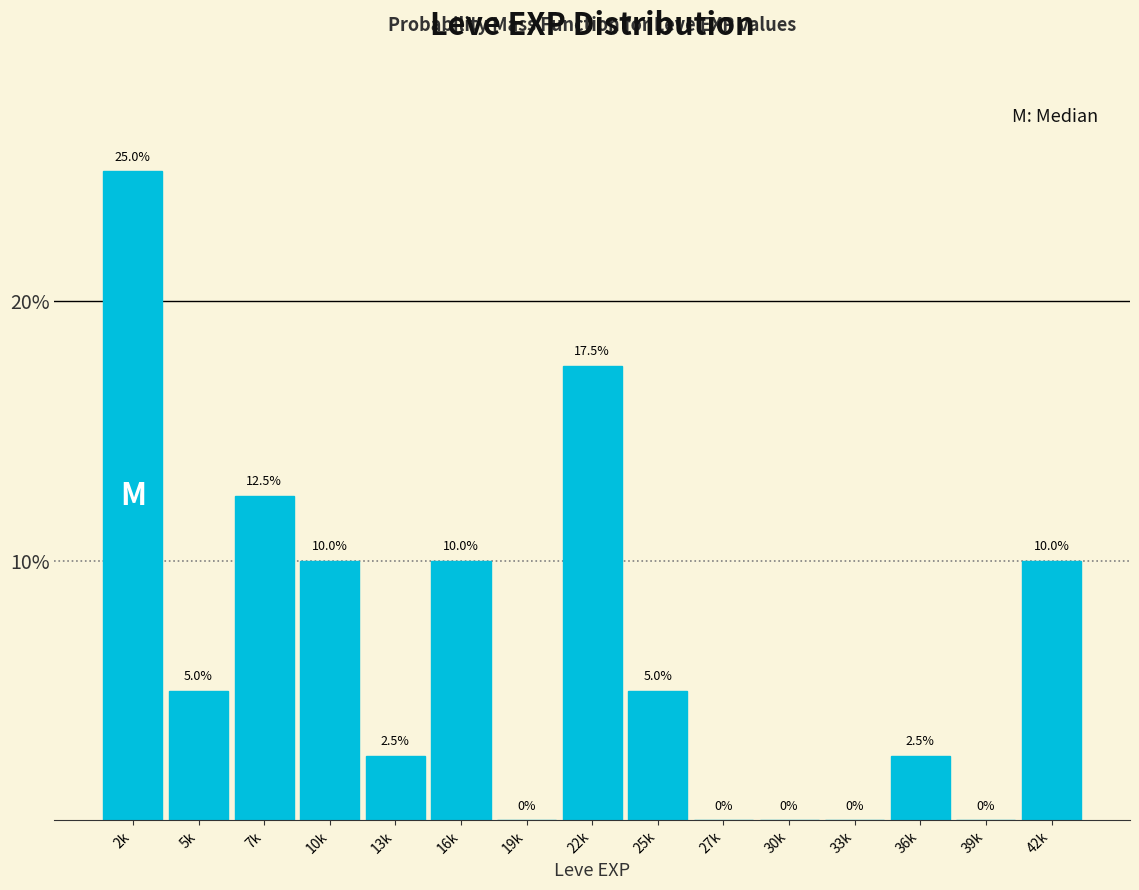

Reading left to right, transcribe all the data shown in this chart.

2k=25.0	5k=5.0	7k=12.5	10k=10.0	13k=2.5	16k=10.0	19k=0.0	22k=17.5	25k=5.0	27k=0.0	30k=0.0	33k=0.0	36k=2.5	39k=0.0	42k=10.0